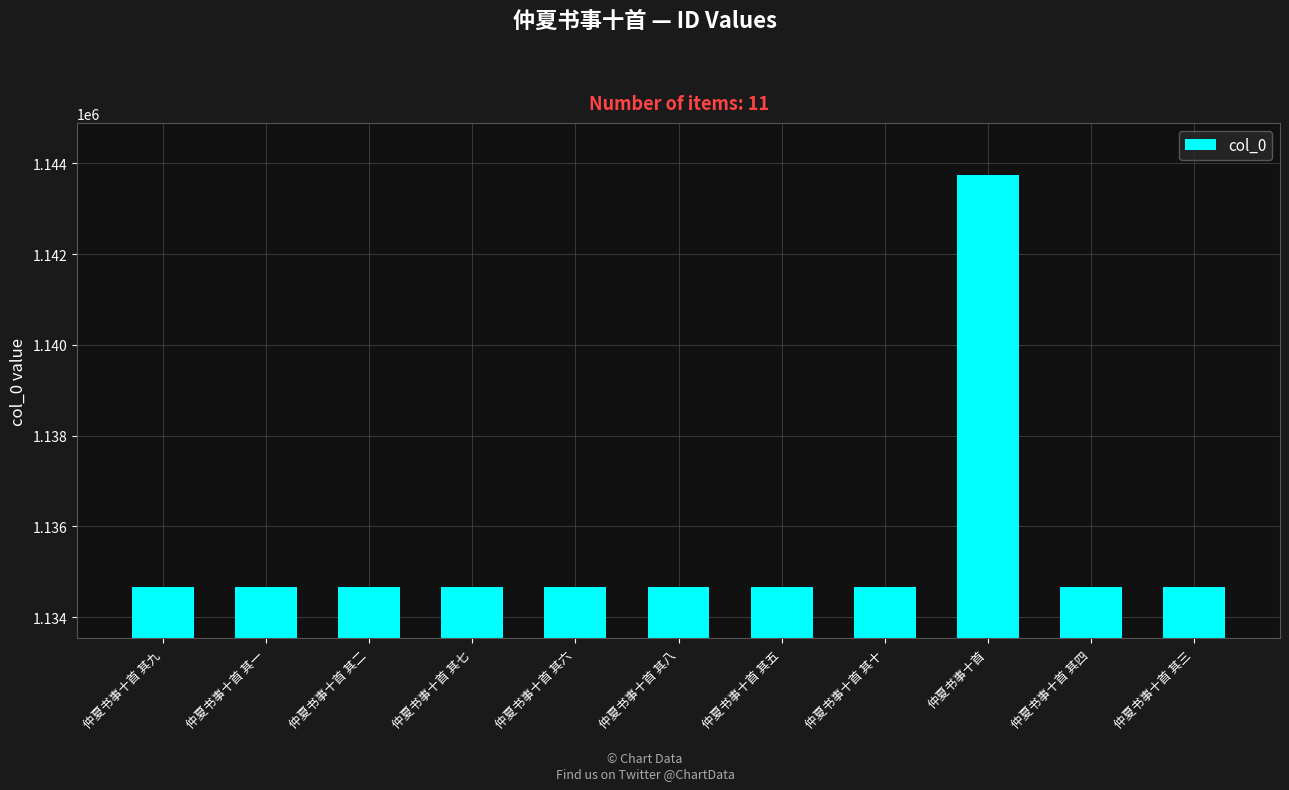

What value does the data have at 仲夏书事十首 其一?

1134675